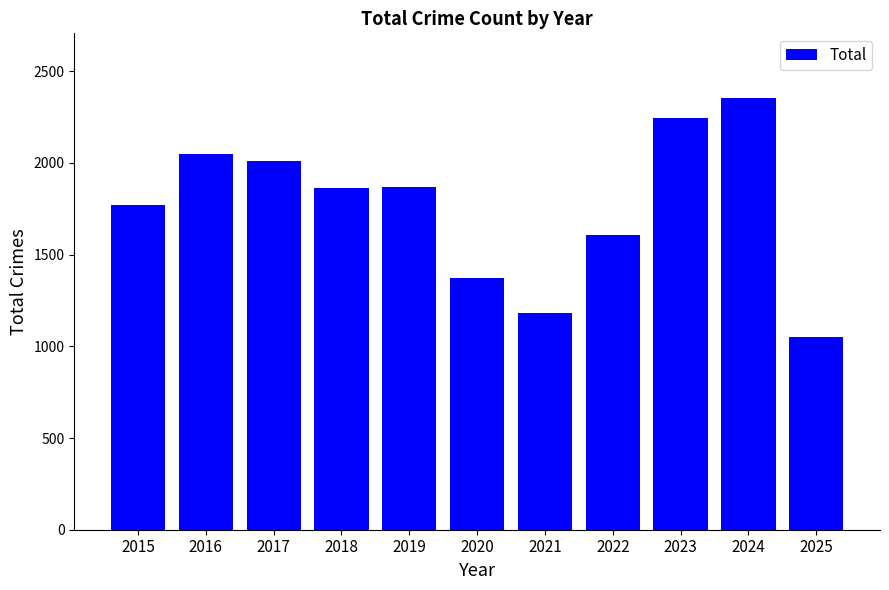

The chart shows a value of 1373 at 2020. True or false?

True